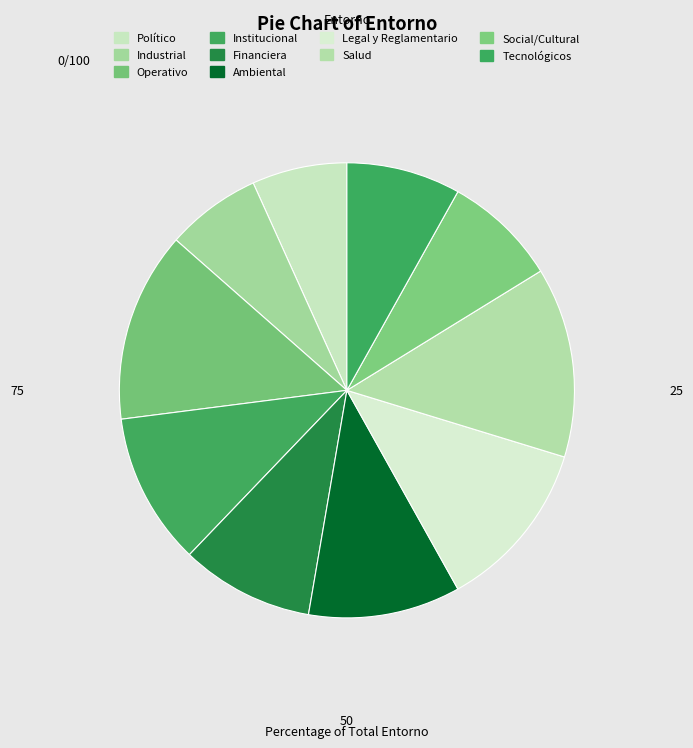

To the nearest percent, what portion does Salud represent?

14%